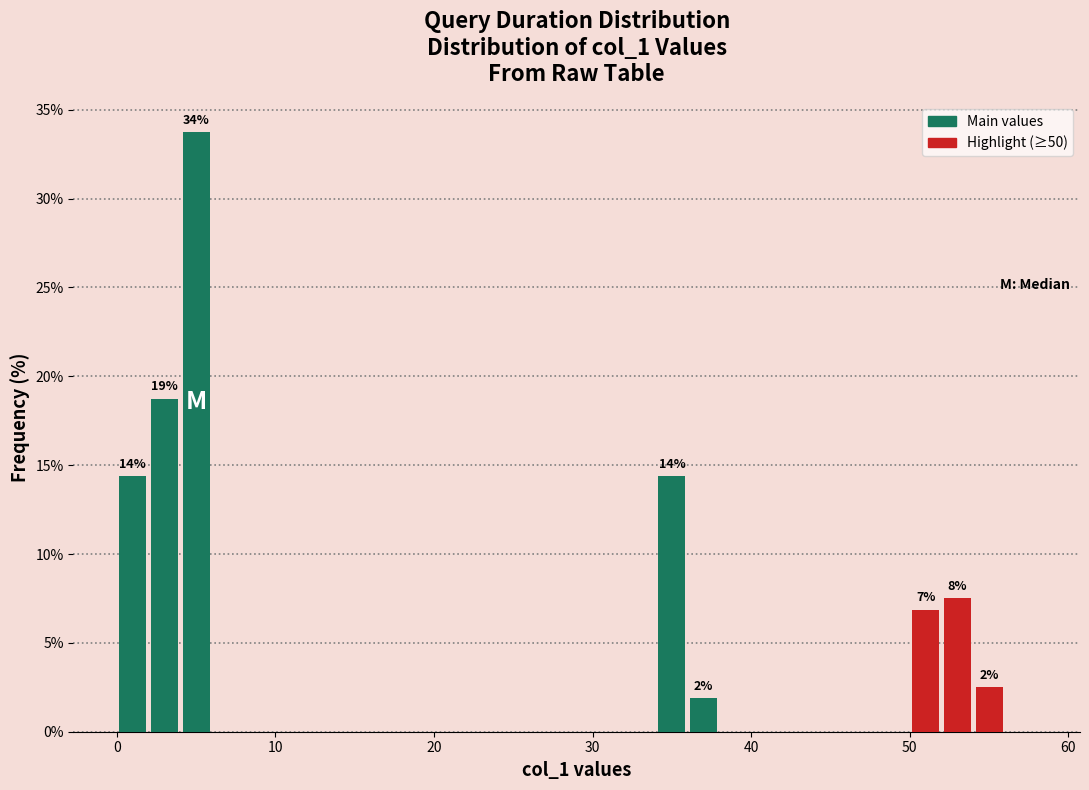

Around what value on the x-axis is the tallest bar? Give the approximate position of its centre, as read against the axis.

5